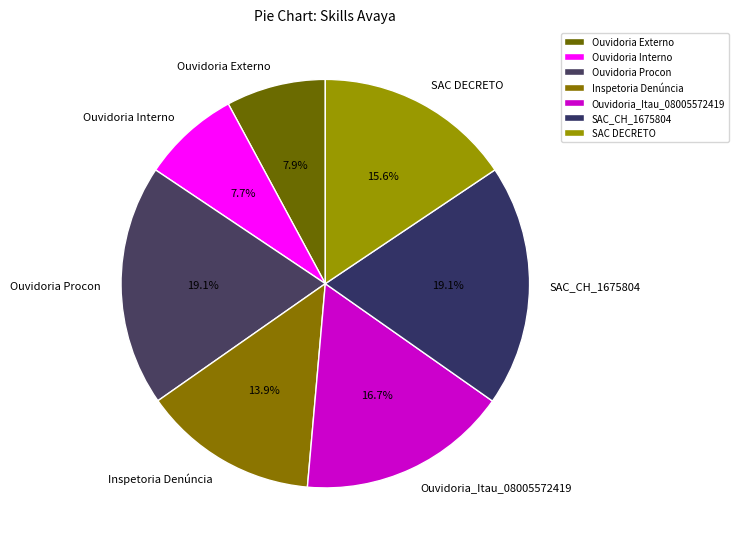

Which has a higher value, Ouvidoria_Itau_08005572419 or Ouvidoria Procon?

Ouvidoria Procon